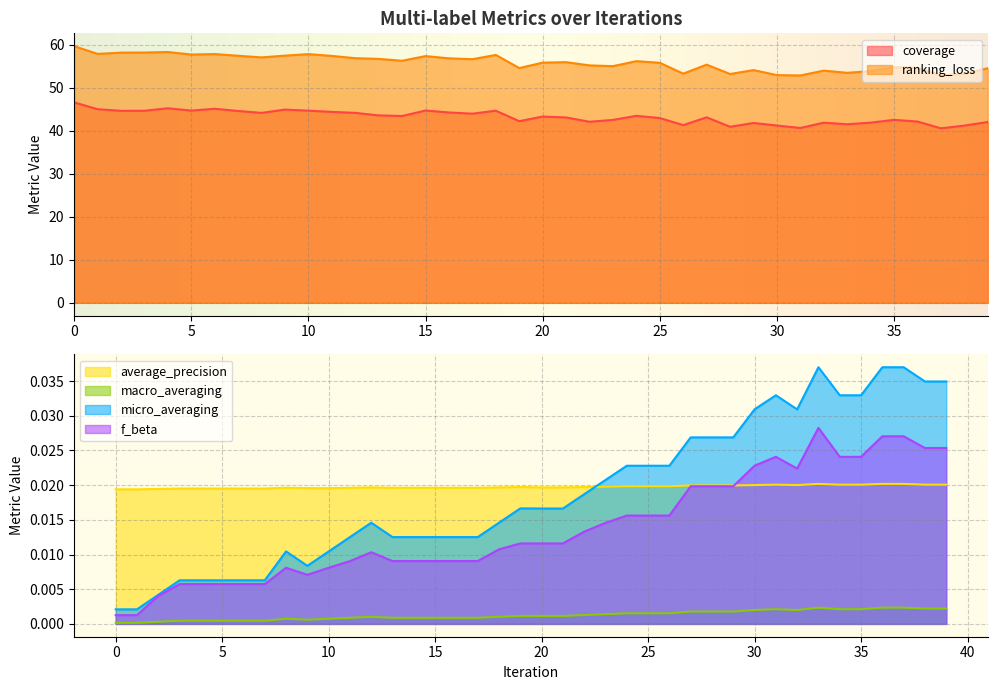

True or false: ranking_loss has more than 2 interior local peaks.

True